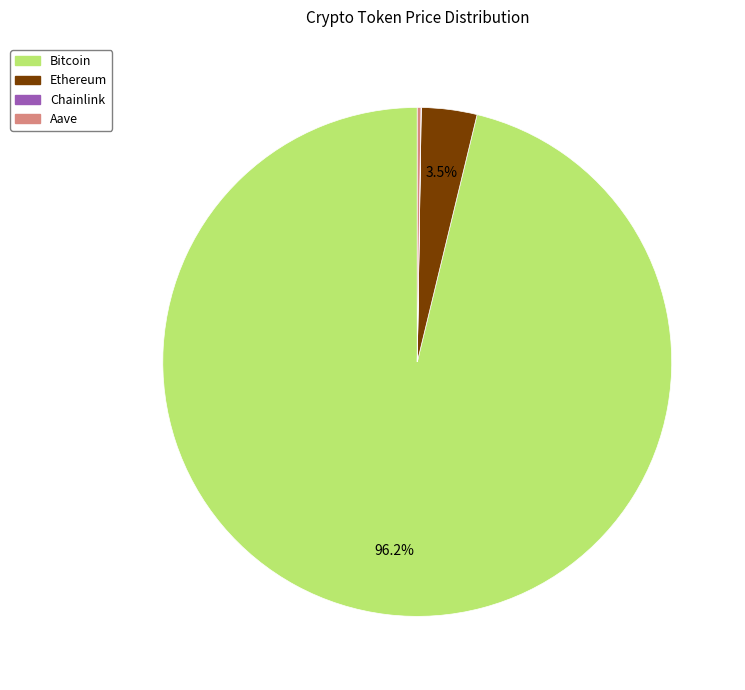

Which category has the biggest portion of the pie?

Bitcoin